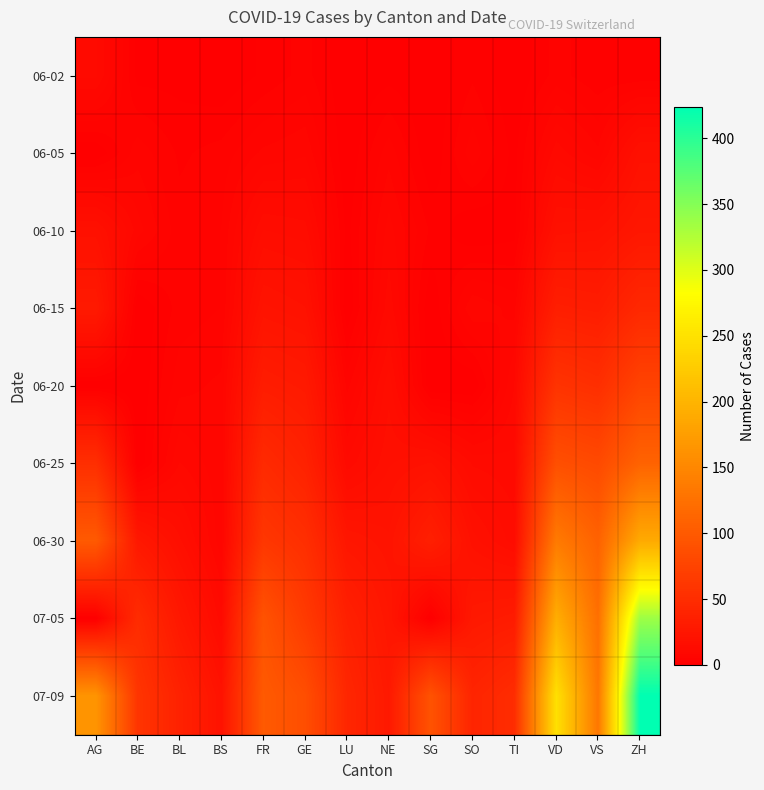

At how many categories does at least one series exceed 184?

2